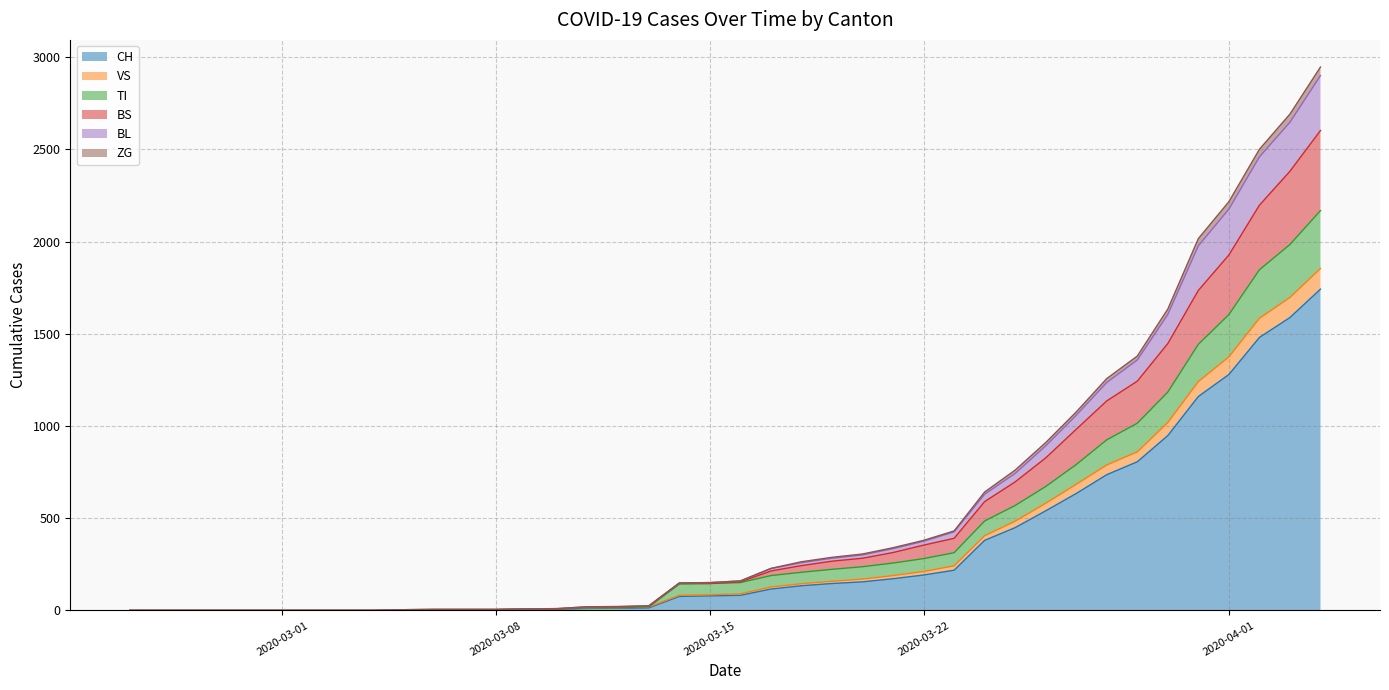

What is the highest value of the CH series?

1742